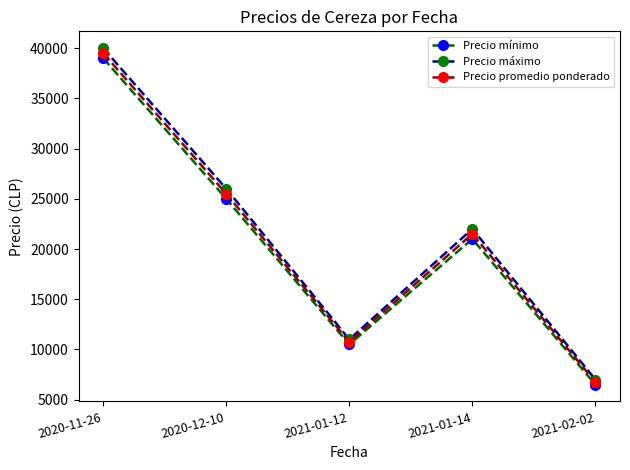

How many lines are shown in the chart?

3